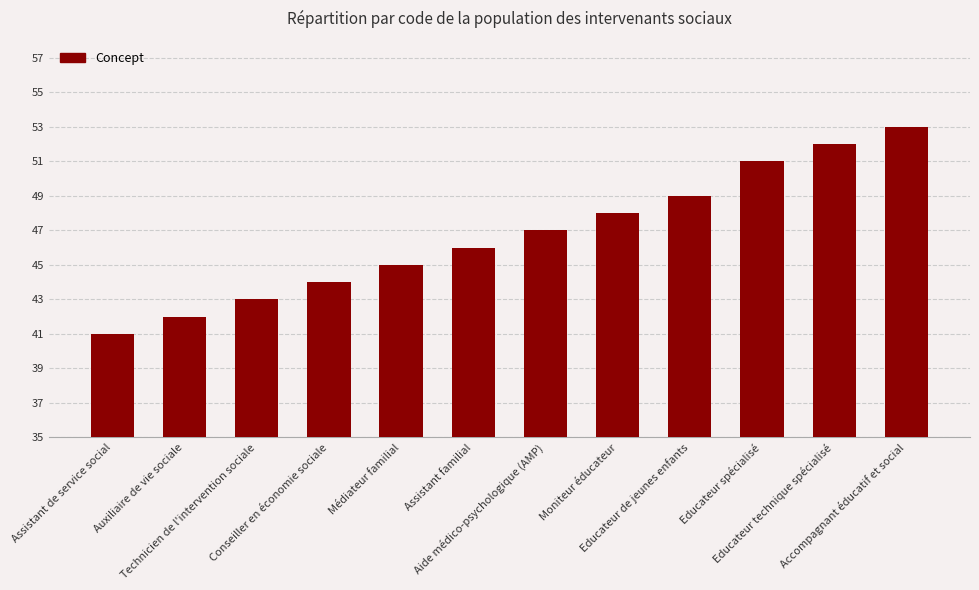

What is the greatest value displayed?

53